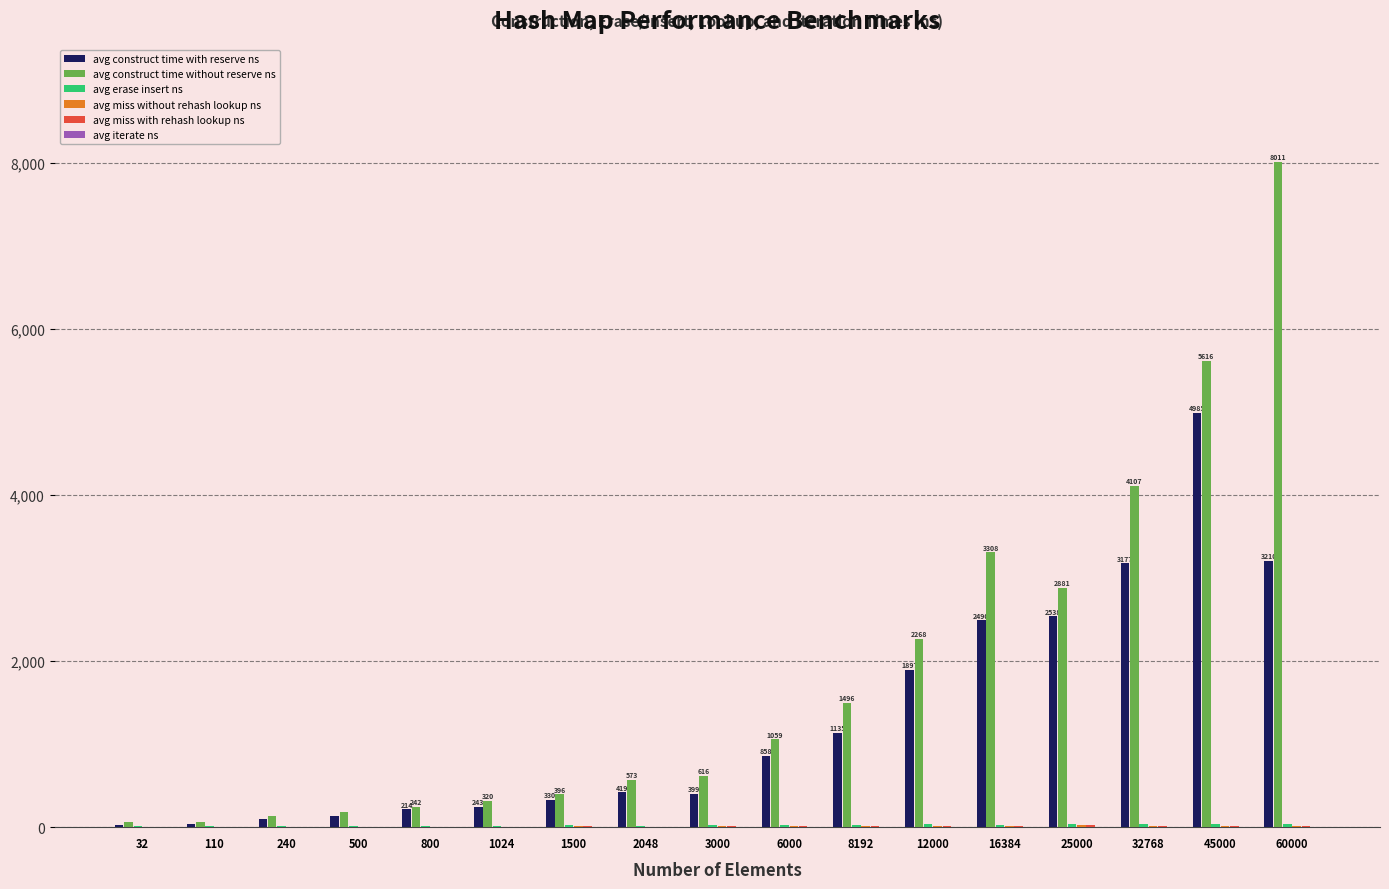

How many groups of bars are there?

17